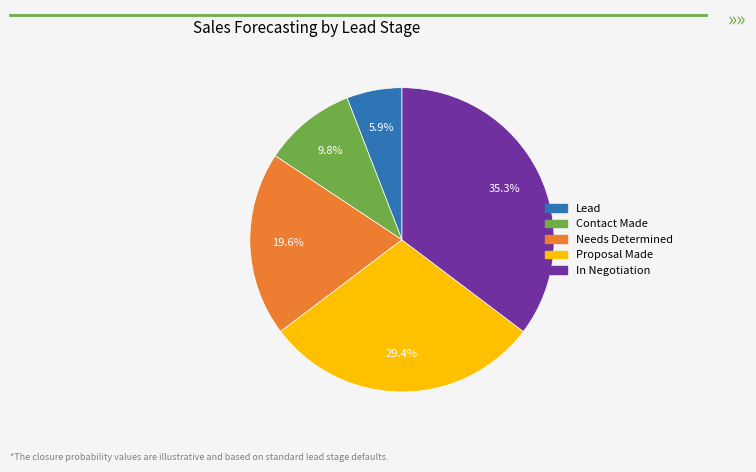

Which category has the biggest portion of the pie?

In Negotiation